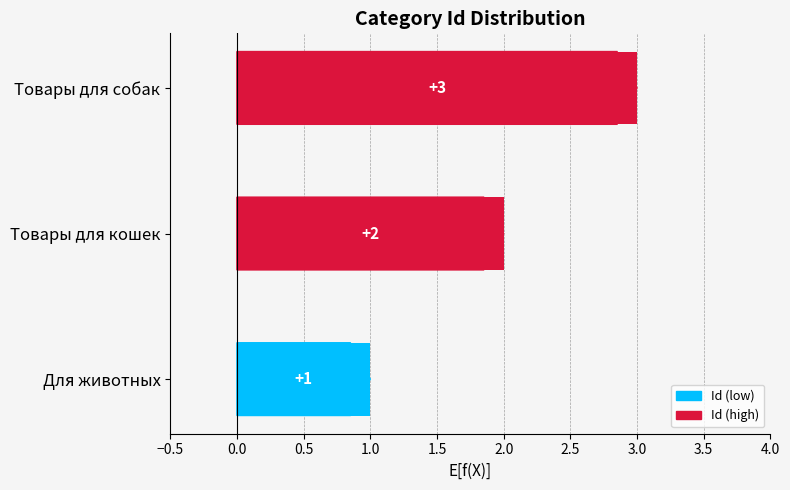

Is it true that the value at Товары для собак is 2?

False